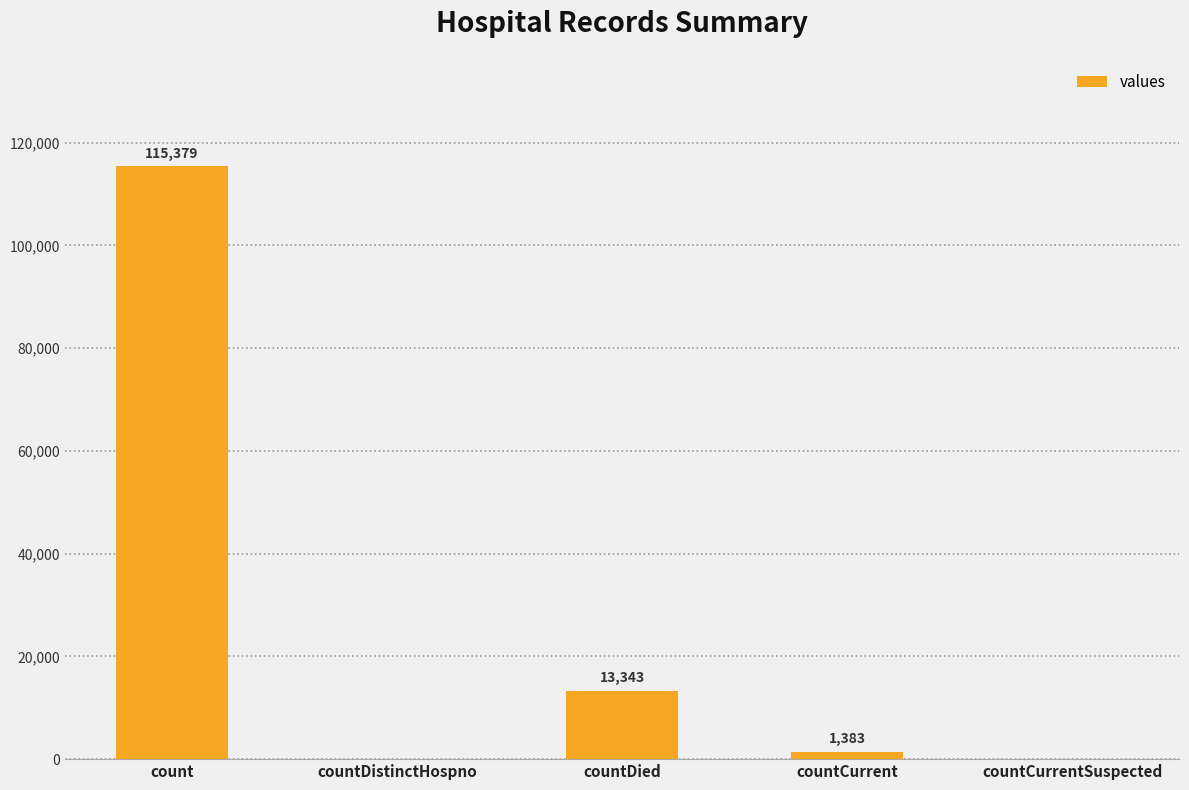

What is the approximate value at count?

115379